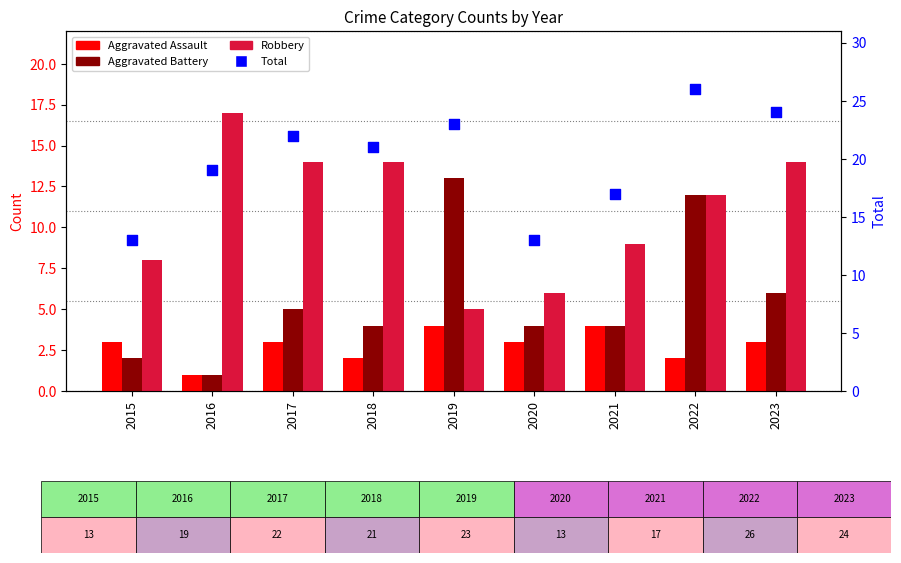

At which category is the sum across all series the highest?

2022